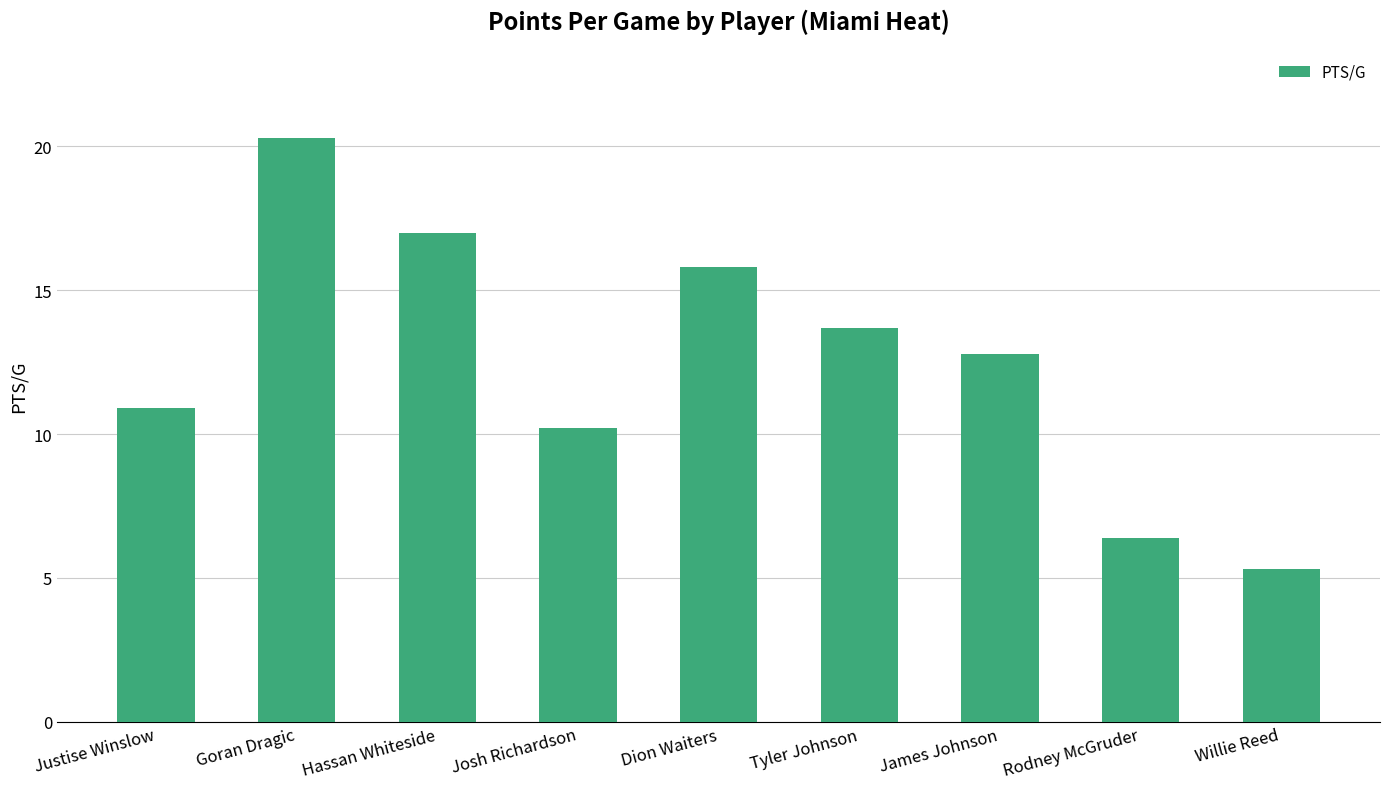

What is the sum of the values at Josh Richardson and Justise Winslow?

21.1